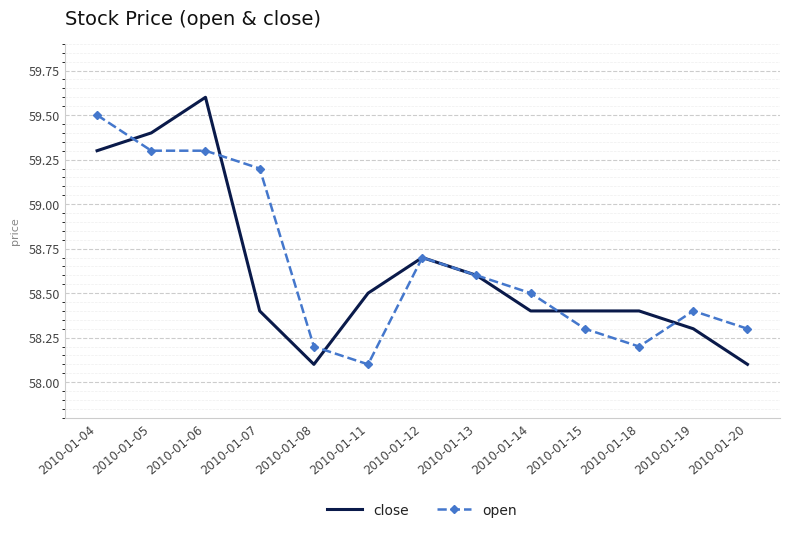

True or false: close and open cross at least once.

True